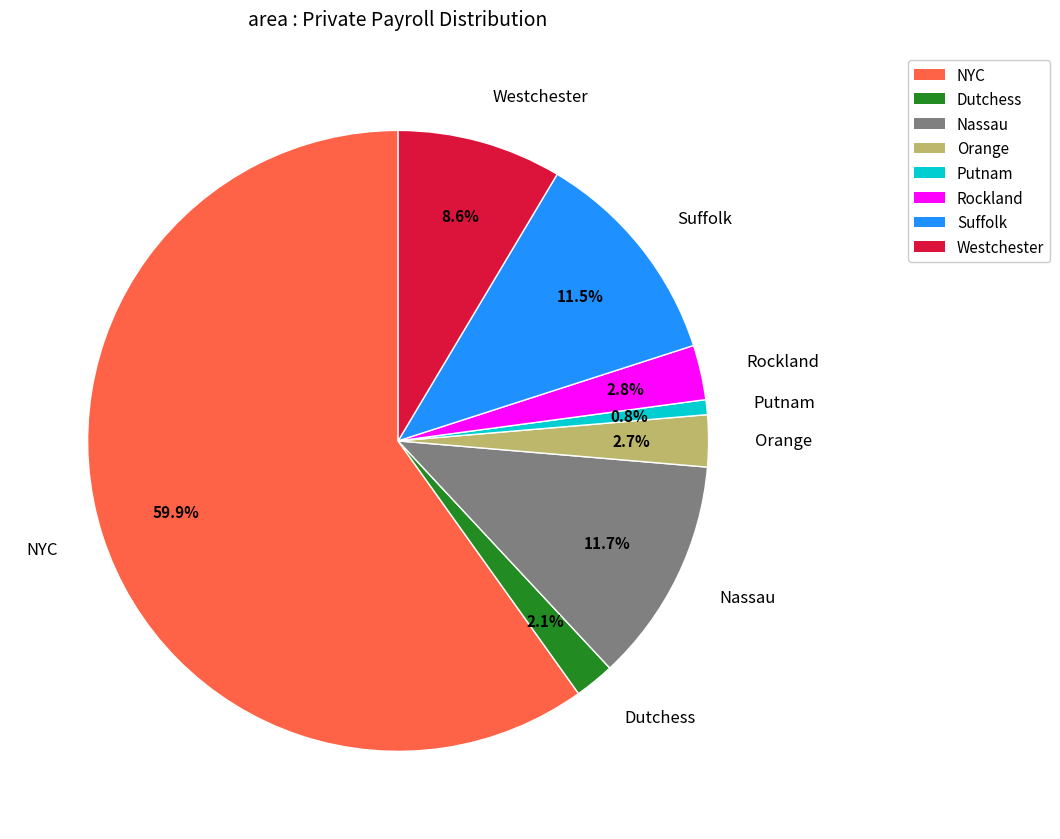

To the nearest percent, what is the combined percentage of Rockland and NYC?

63%